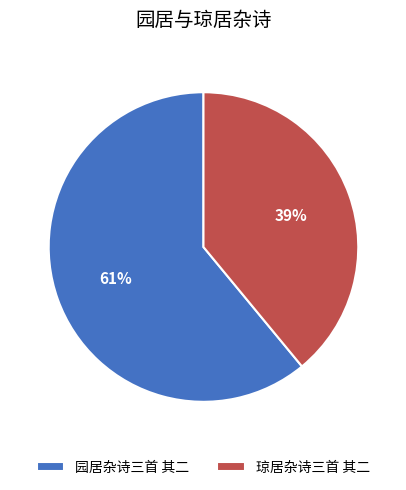

Combined, do 园居杂诗三首 其二 and 琼居杂诗三首 其二 account for over 50%?

Yes